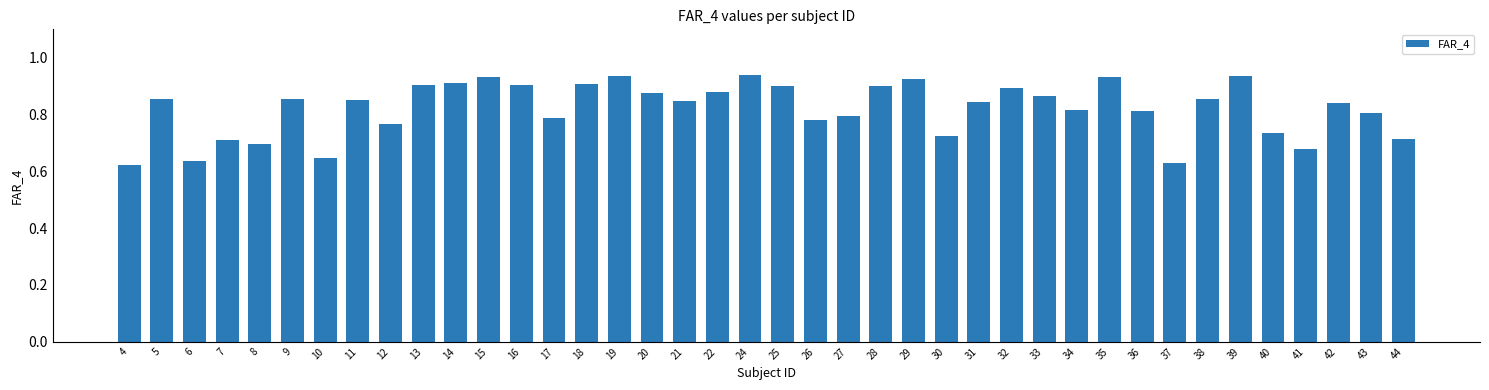

Between 14 and 26, which is larger?

14